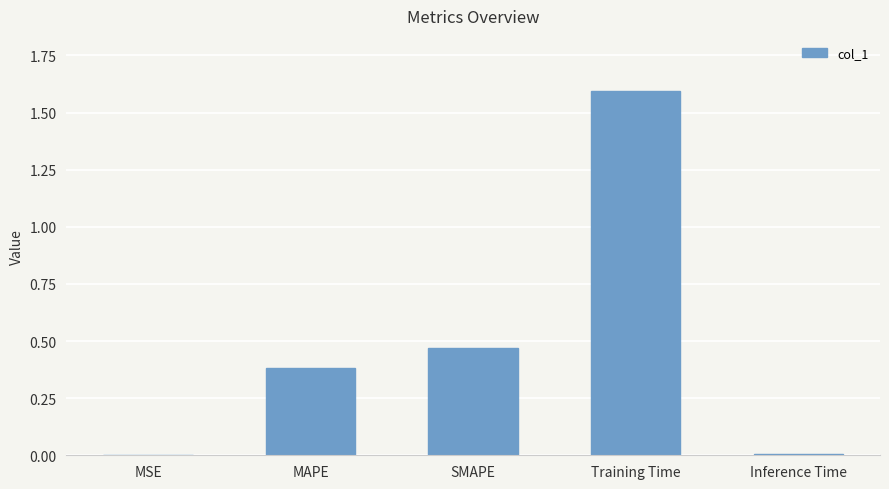

The chart shows a value of 0.7 at SMAPE. True or false?

False